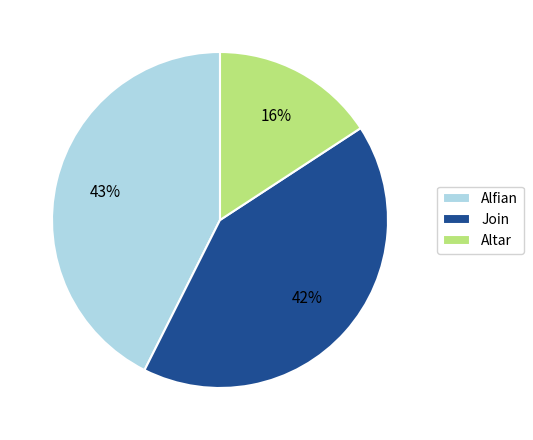

Is Join the majority of the pie?

No